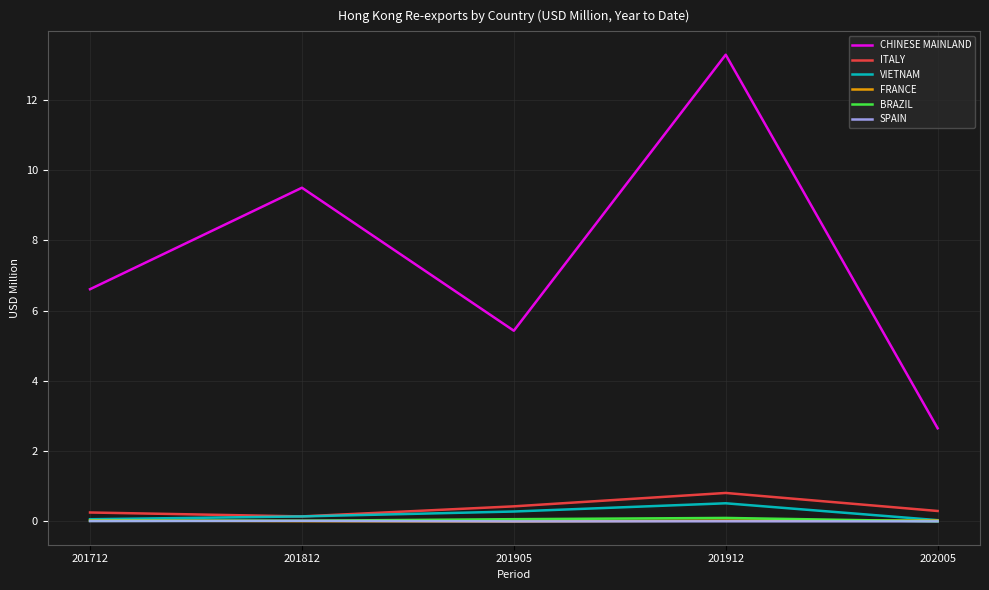

What is the sum of the CHINESE MAINLAND values at 201712 and 201812?

16.1